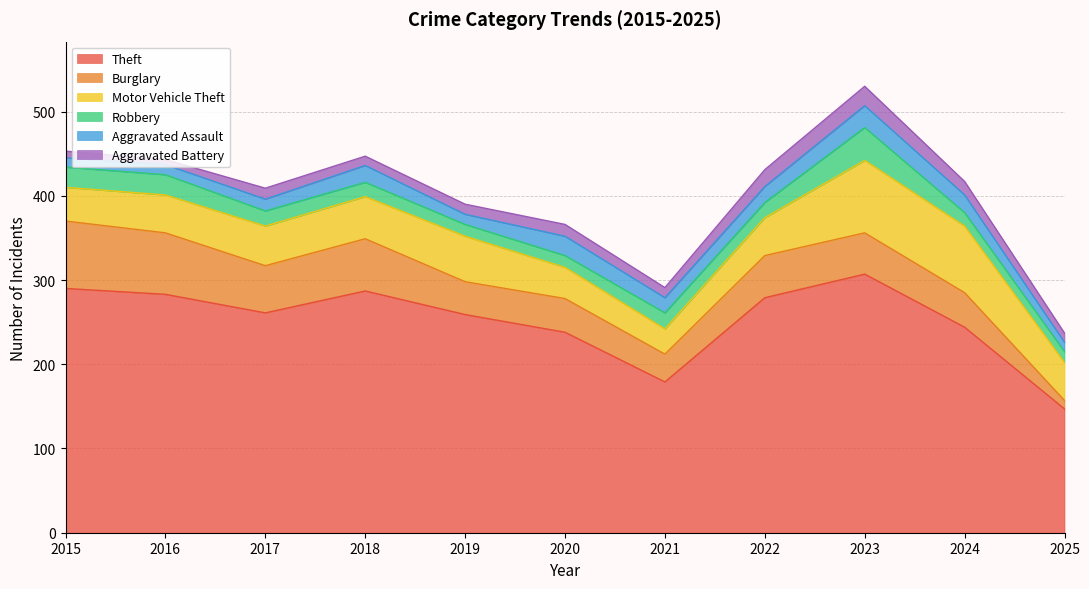

What are all the series names shown in the legend?

Theft, Burglary, Motor Vehicle Theft, Robbery, Aggravated Assault, Aggravated Battery